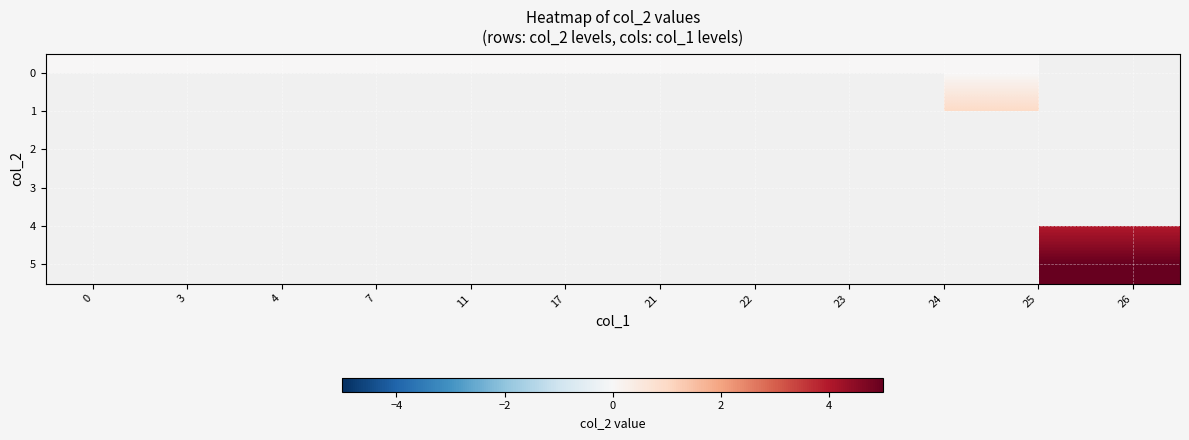

Rank the categories by row_2 value from highest to lowest.

0, 3, 4, 7, 11, 17, 21, 22, 23, 24, 25, 26